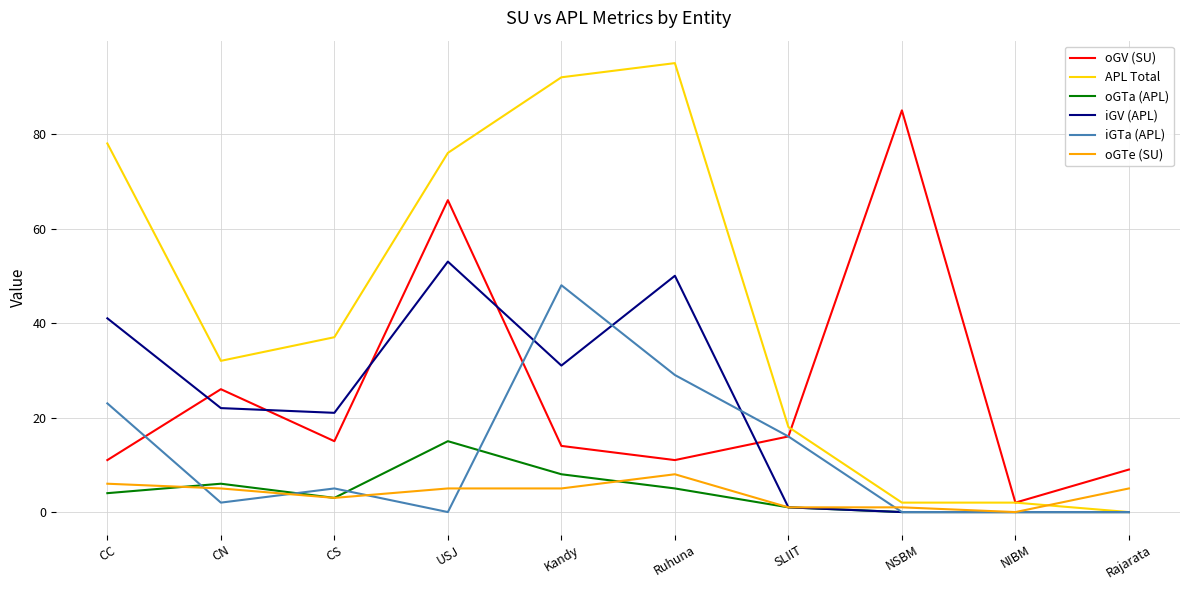

The value of iGTa (APL) at USJ is -27. True or false?

False